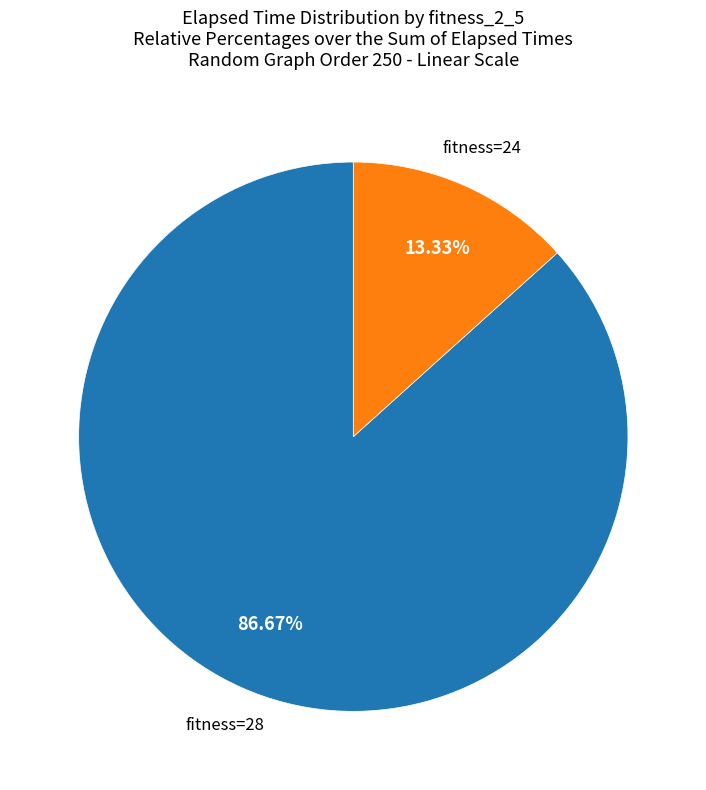

How many slices are in this pie chart?

2